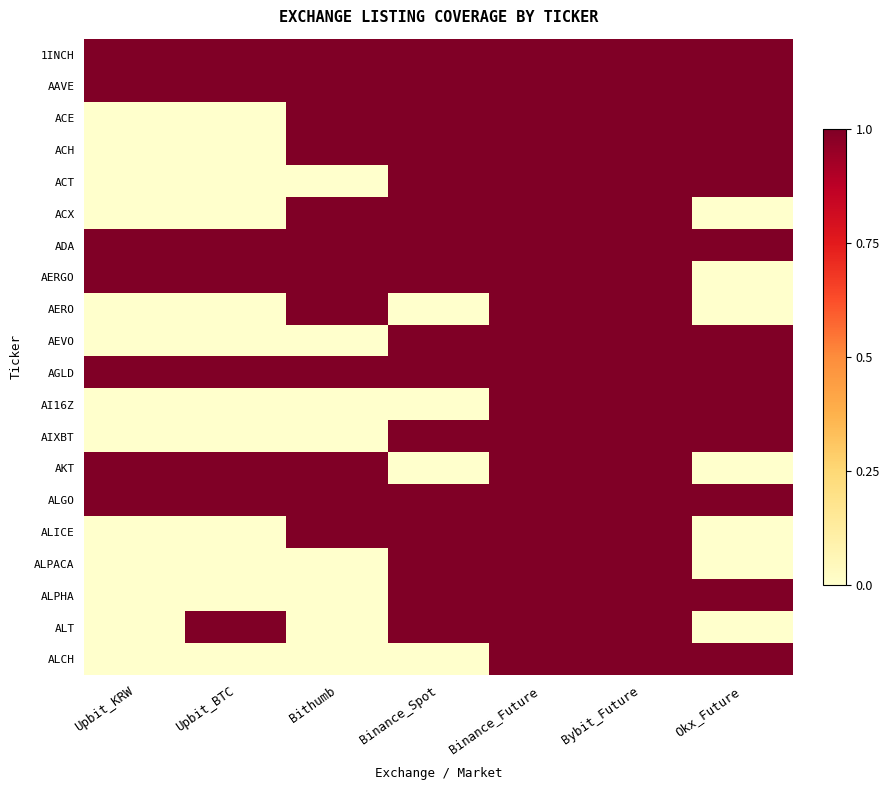

Which label corresponds to the smallest value in the chart?

Upbit_KRW